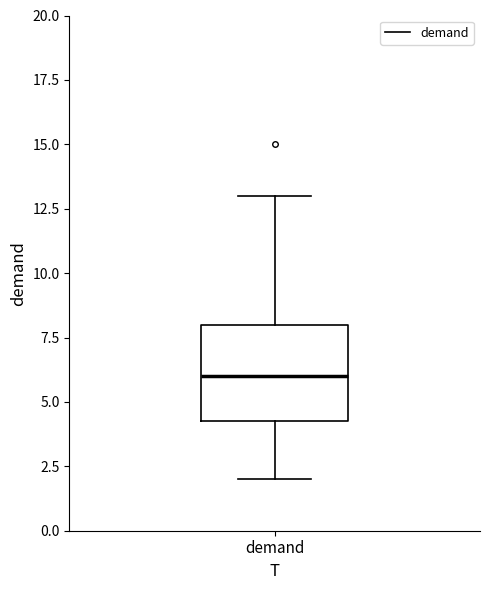

Where does the lower whisker of the box for demand end on the y-axis? The values are not printed on the chart, so give them approximately, as read against the axis.

2.0